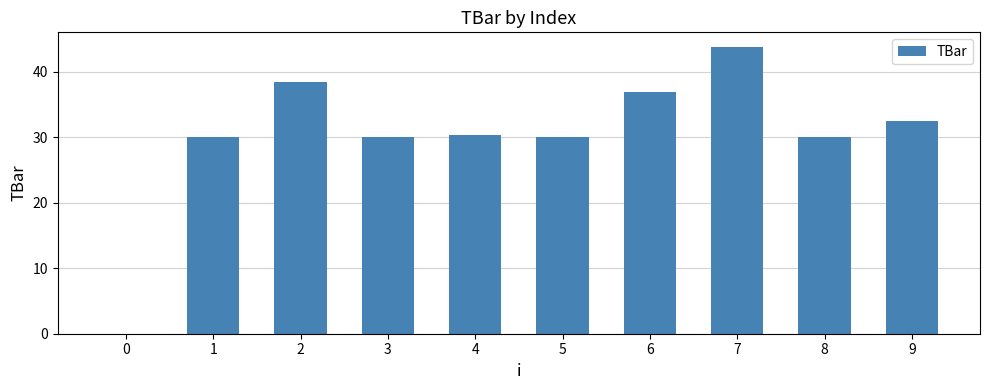

What is the sum of all values?

302.0